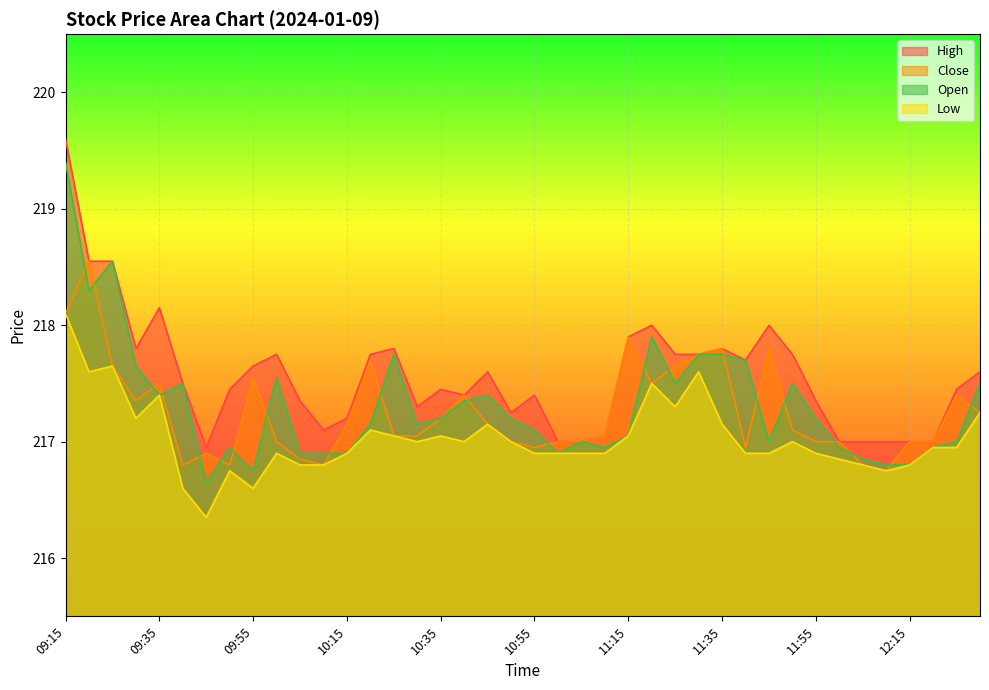

How many lines are shown in the chart?

4